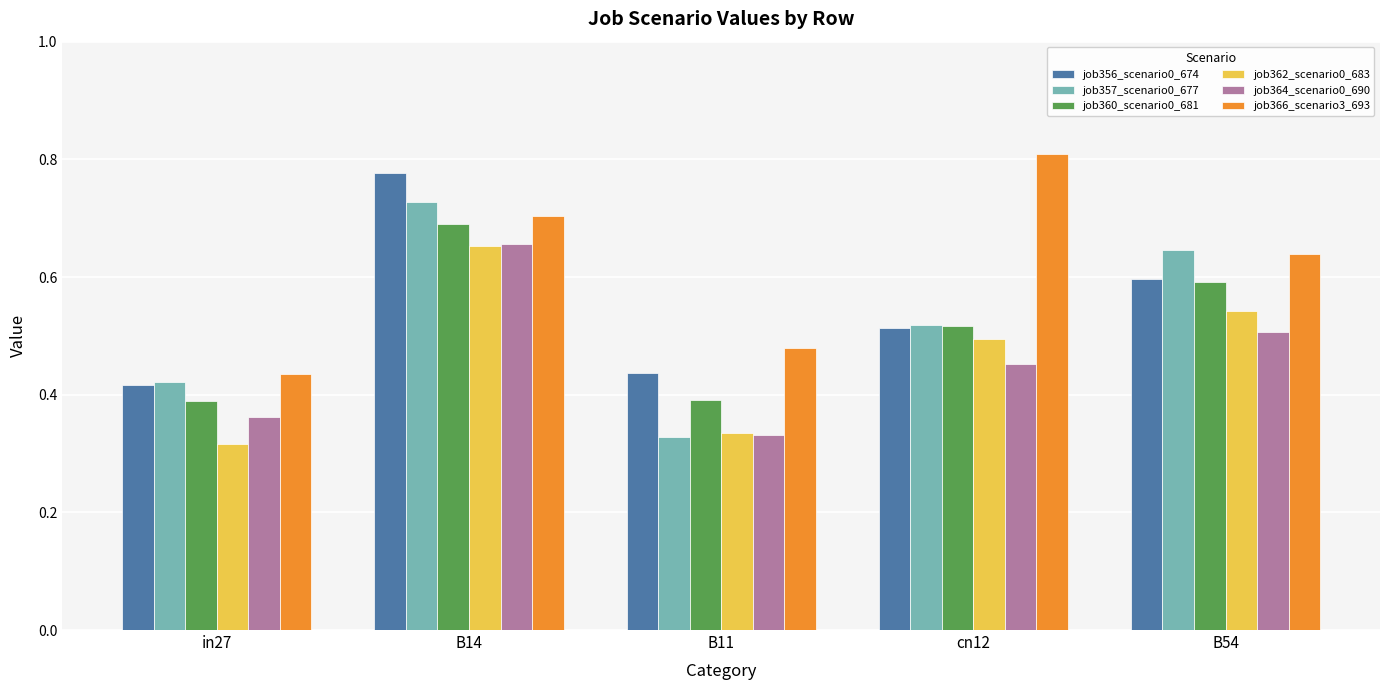

At how many categories does at least one series exceed 0?

5